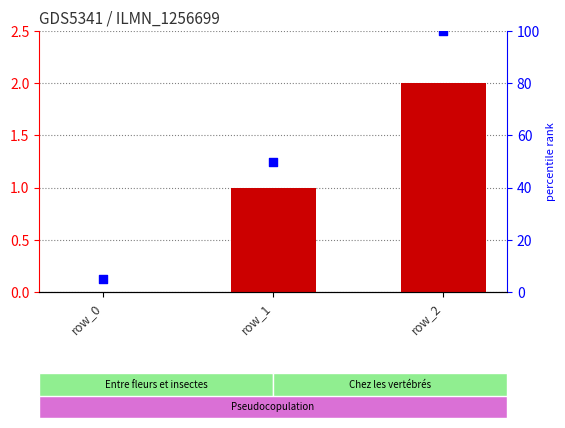

Which series has the largest Y range (max minus min)?

percentile rank within the sample